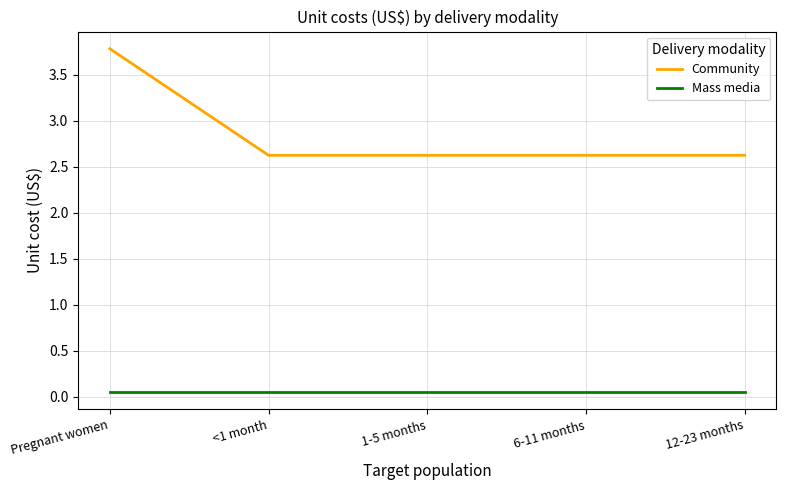

Is the value of Community at 6-11 months greater than the value of Mass media at 6-11 months?

Yes